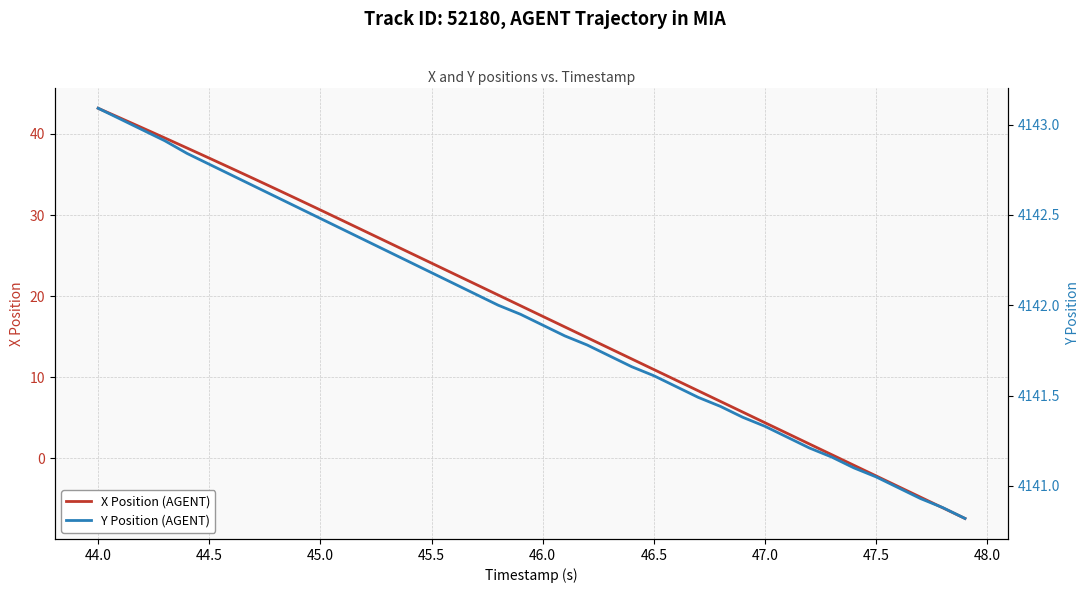

Does the chart display data point markers on the line(s)?

No